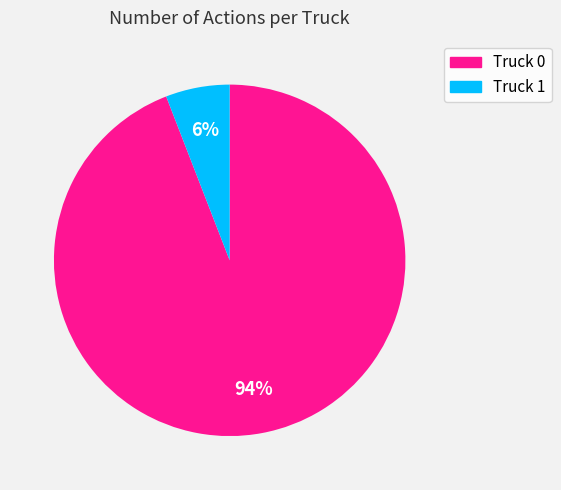

Is the sum of Truck 1 and Truck 0 greater than half?

Yes